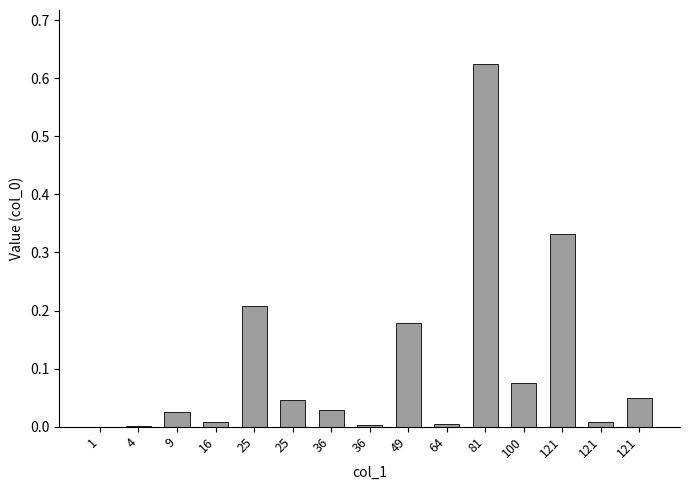

How many categories are shown in the chart?

15